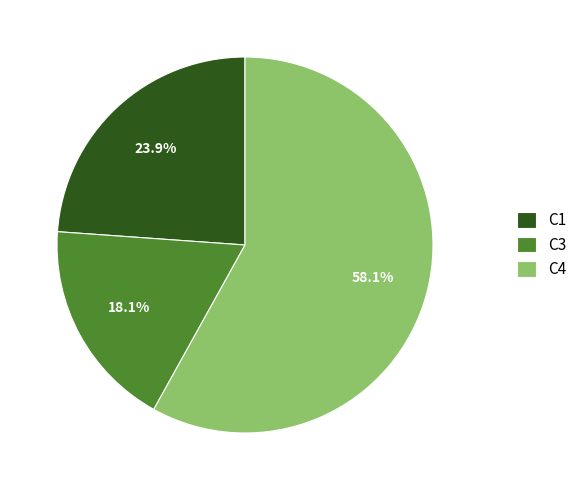

To the nearest percent, what is the combined percentage of C1 and C3?

42%